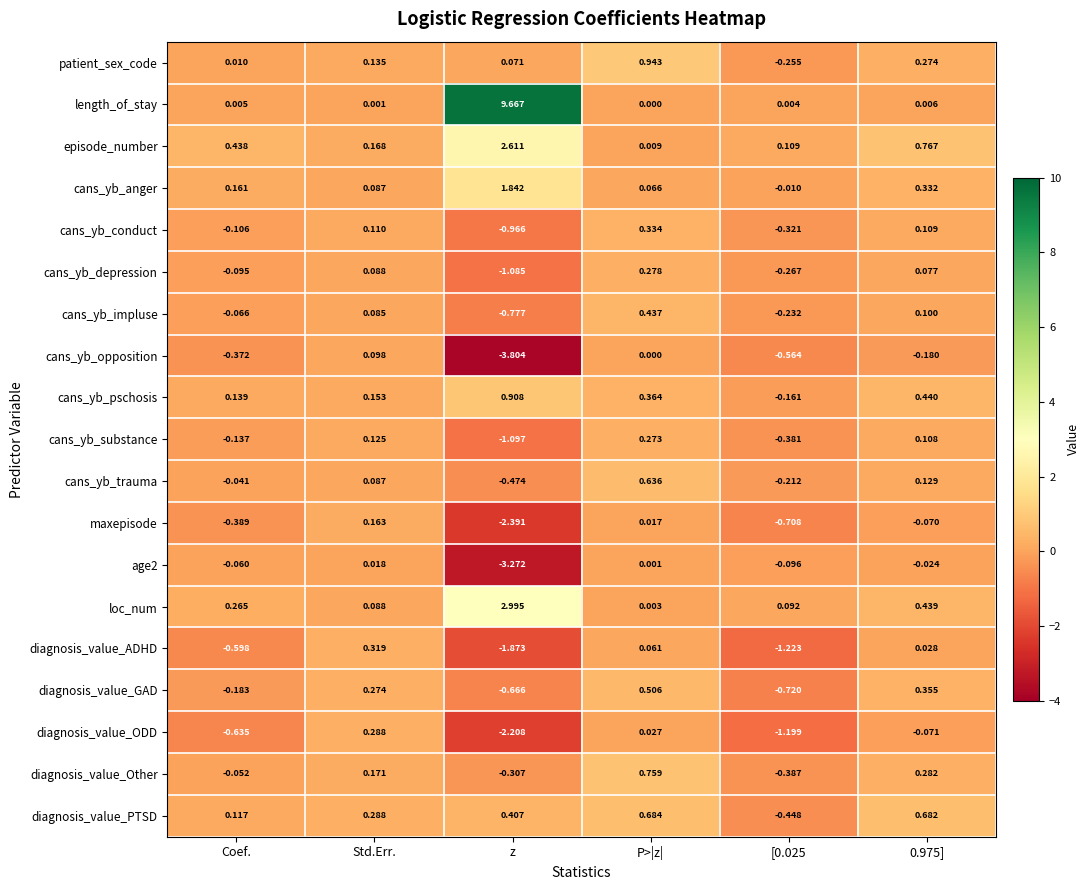

At which label is cans_yb_pschosis closest to 0?

Coef.